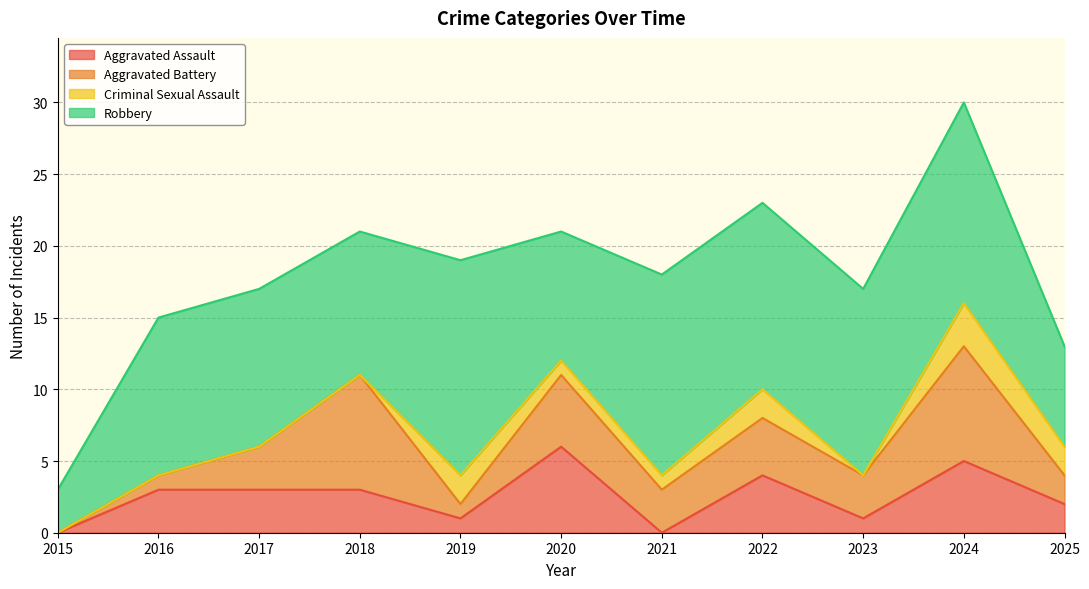

What are all the series names shown in the legend?

Aggravated Assault, Aggravated Battery, Criminal Sexual Assault, Robbery